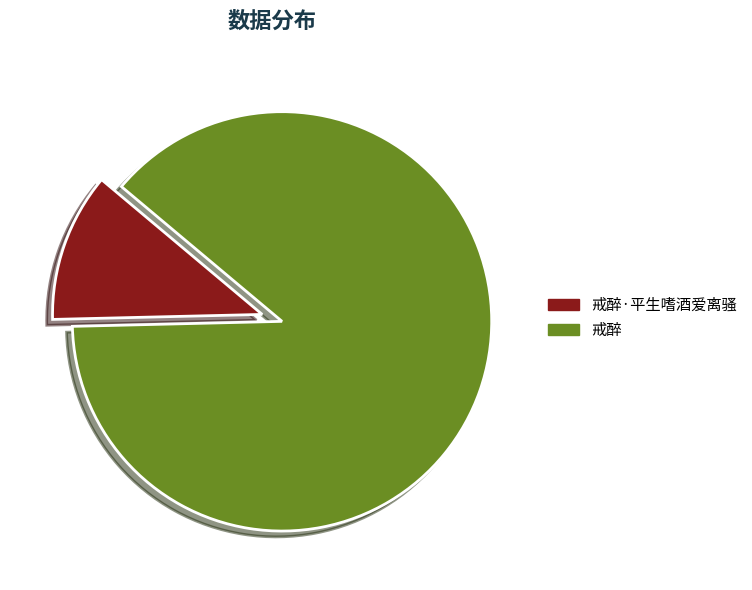

Between 戒醉·平生嗜酒爱离骚 and 戒醉, which is larger?

戒醉